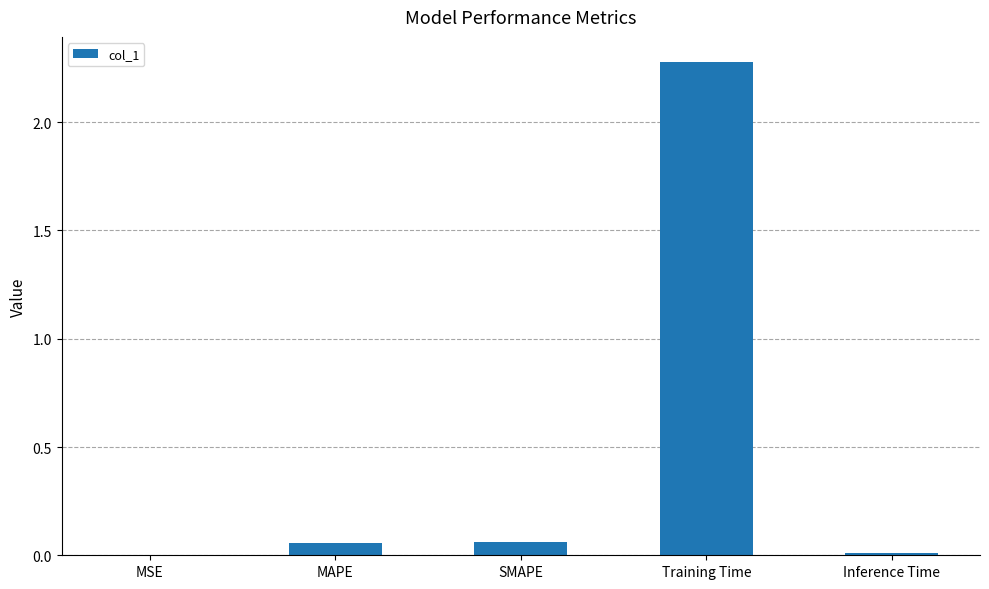

What is the sum of the values at Training Time and MAPE?

2.3